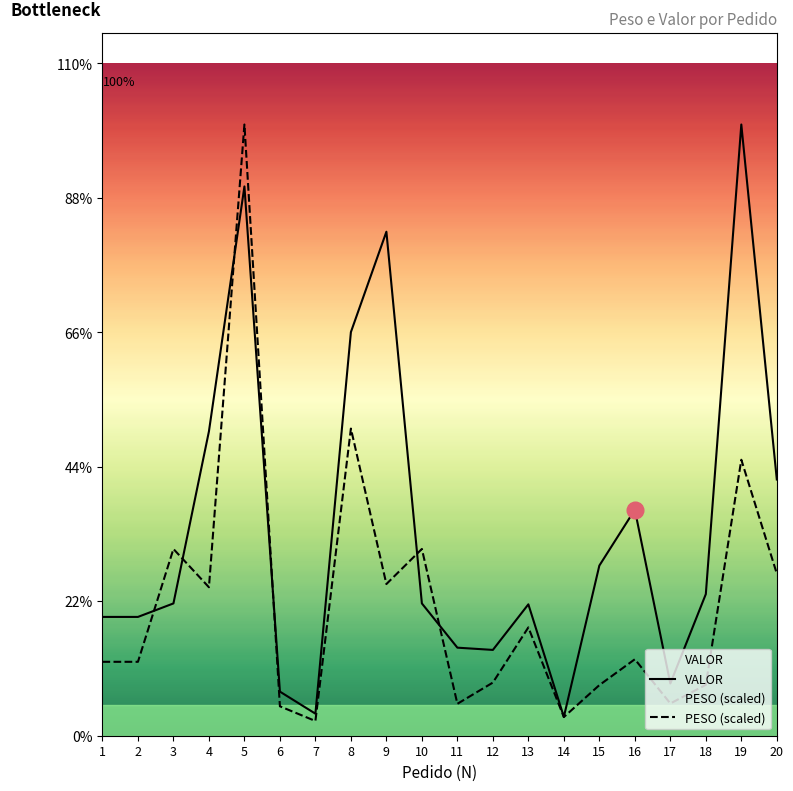

After their last crossing, which series has the higher values: VALOR or PESO (scaled)?

VALOR